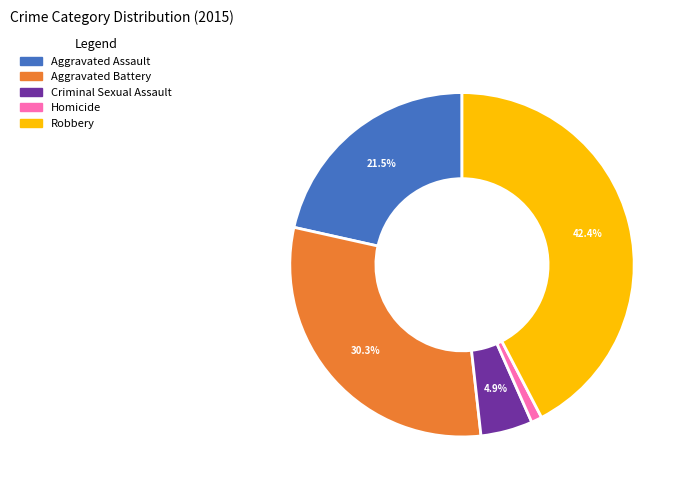

Count the number of slices in the pie.

5